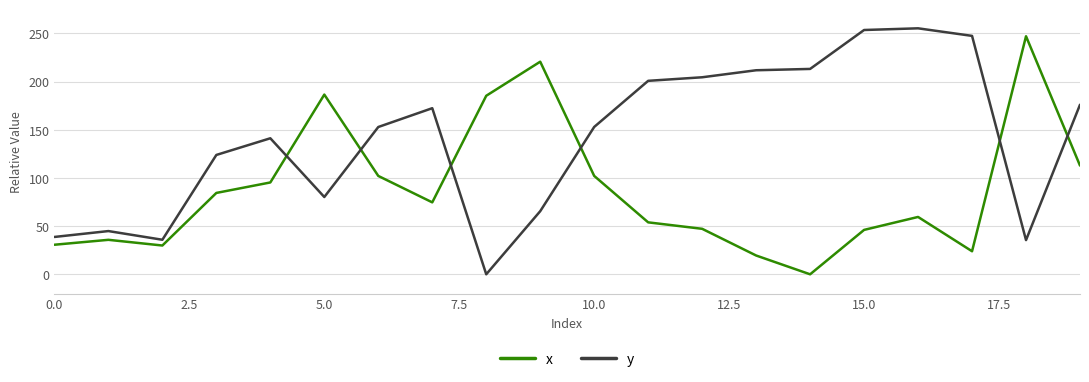

What is the highest value of the y series?

255.2